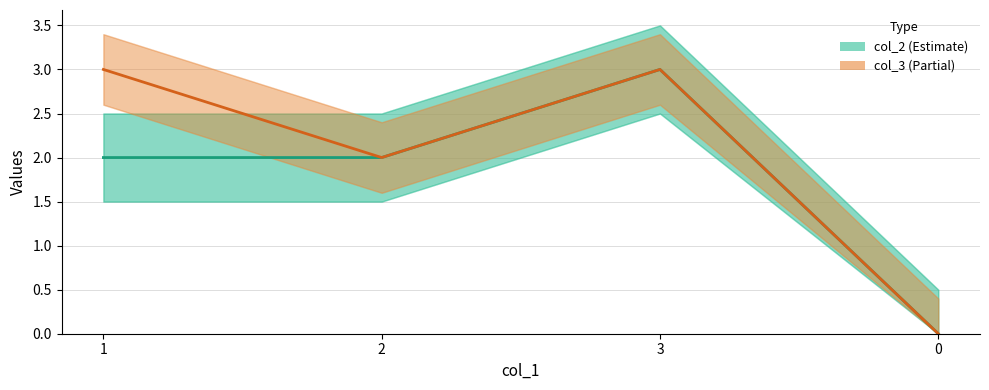

At which category does the chart reach its peak across all series?

3